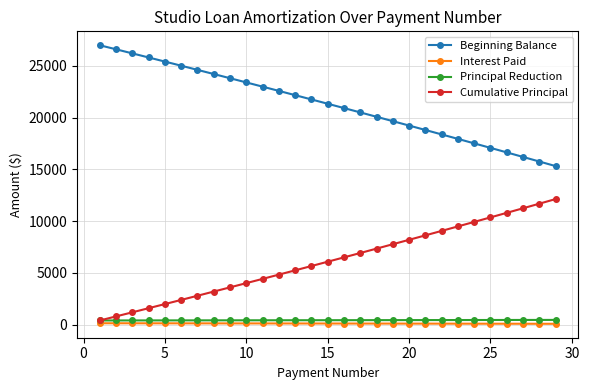

Which series has the largest total across all categories?

Beginning Balance